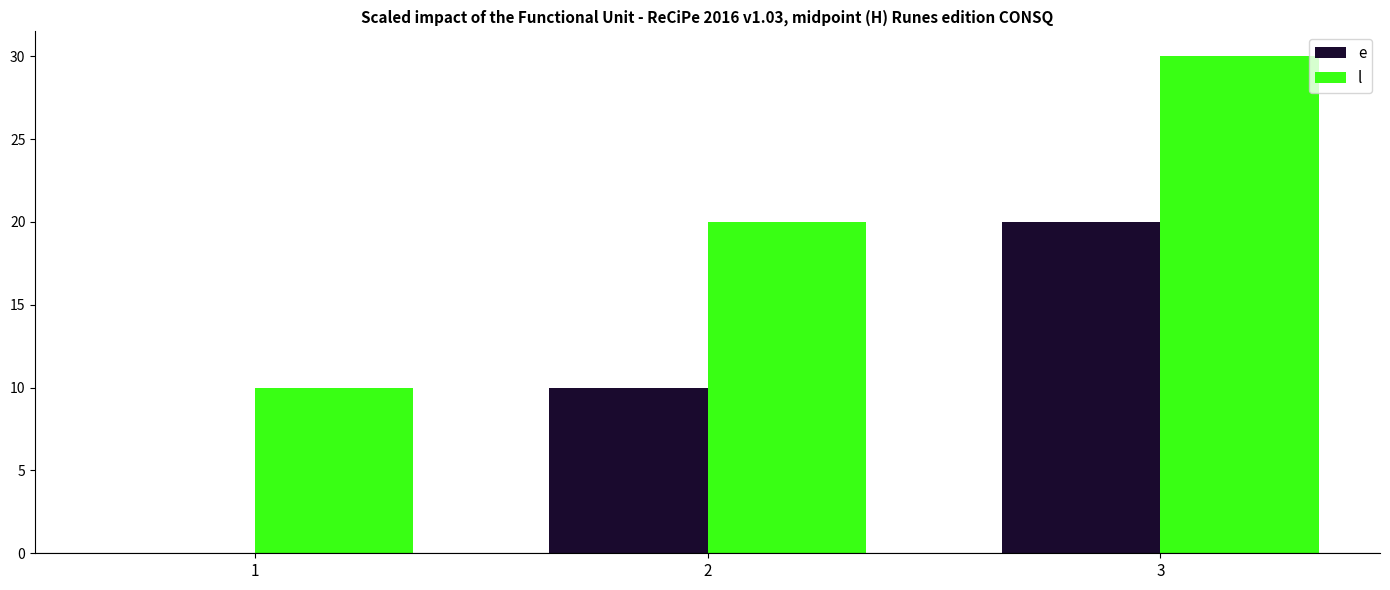

Which category has the highest value across all series?

3